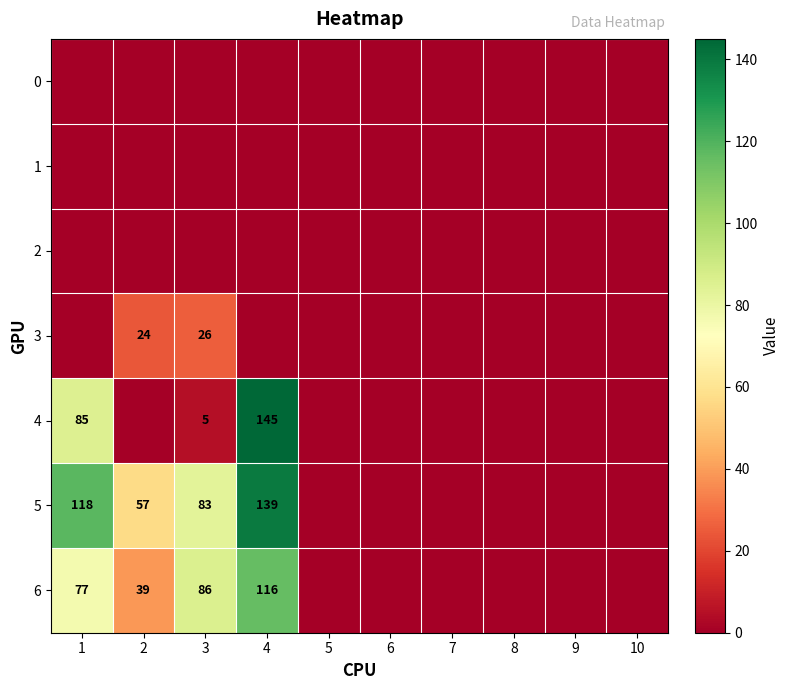

True or false: 6 has a value of 147 at 3.

False